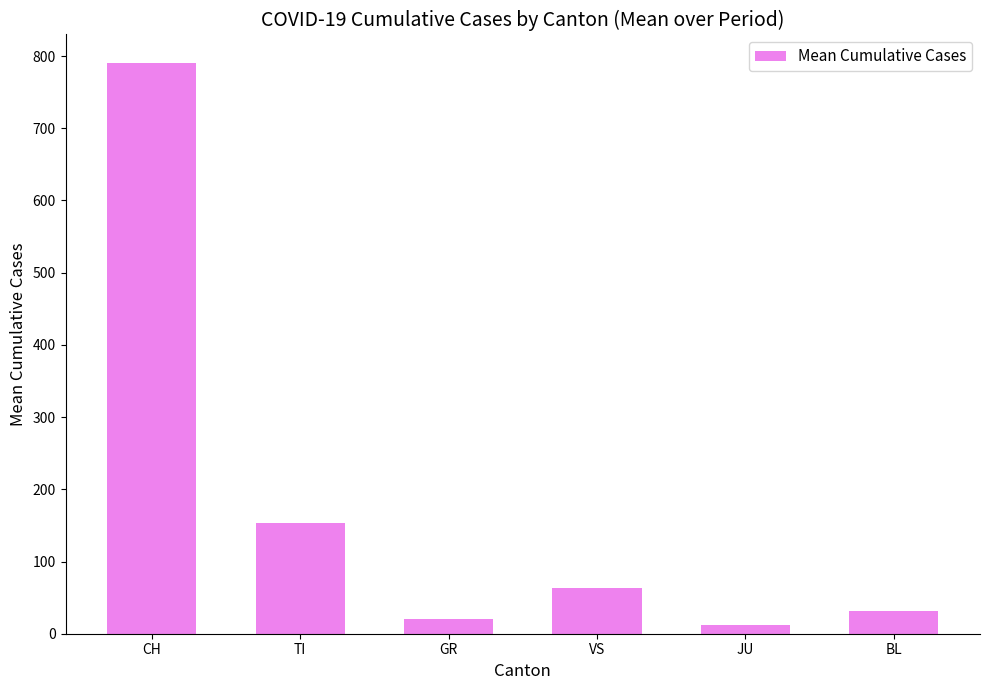

Approximately how many times larger is the value at BL compared to GR?

1.5